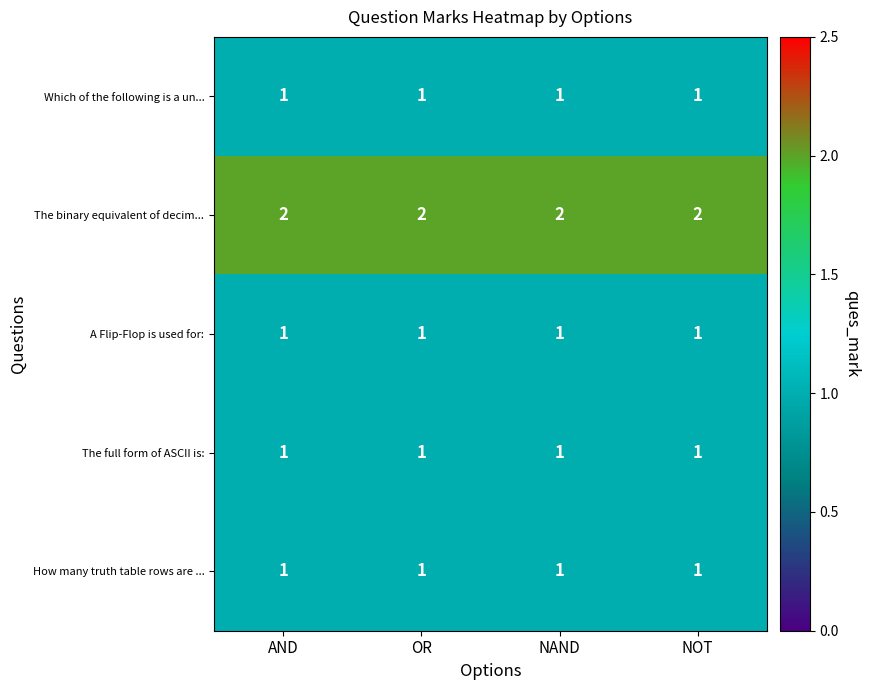

The Which of the following is a un... series shows 1 at NAND. True or false?

True